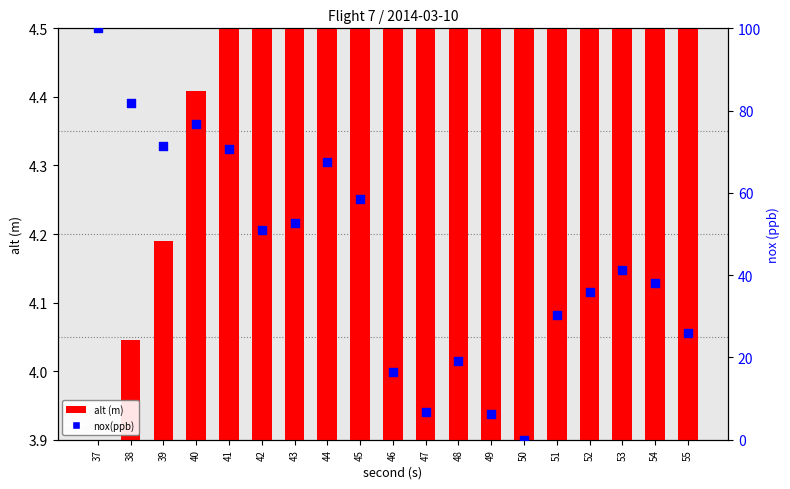

What are all the series names shown in the legend?

alt (m), nox(ppb)